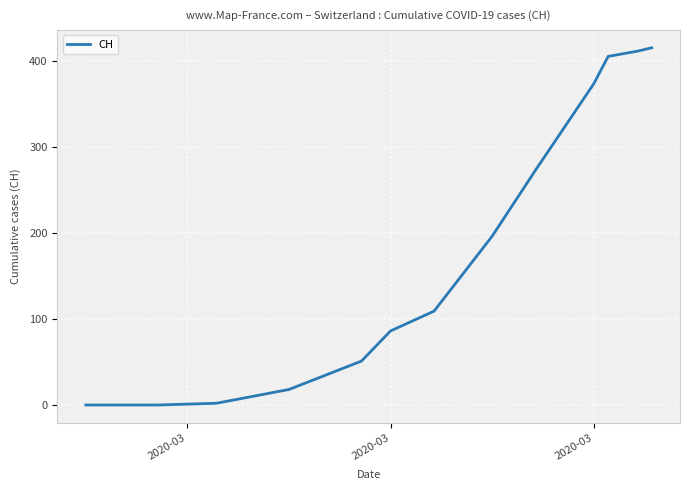

How many values are below 196?

7